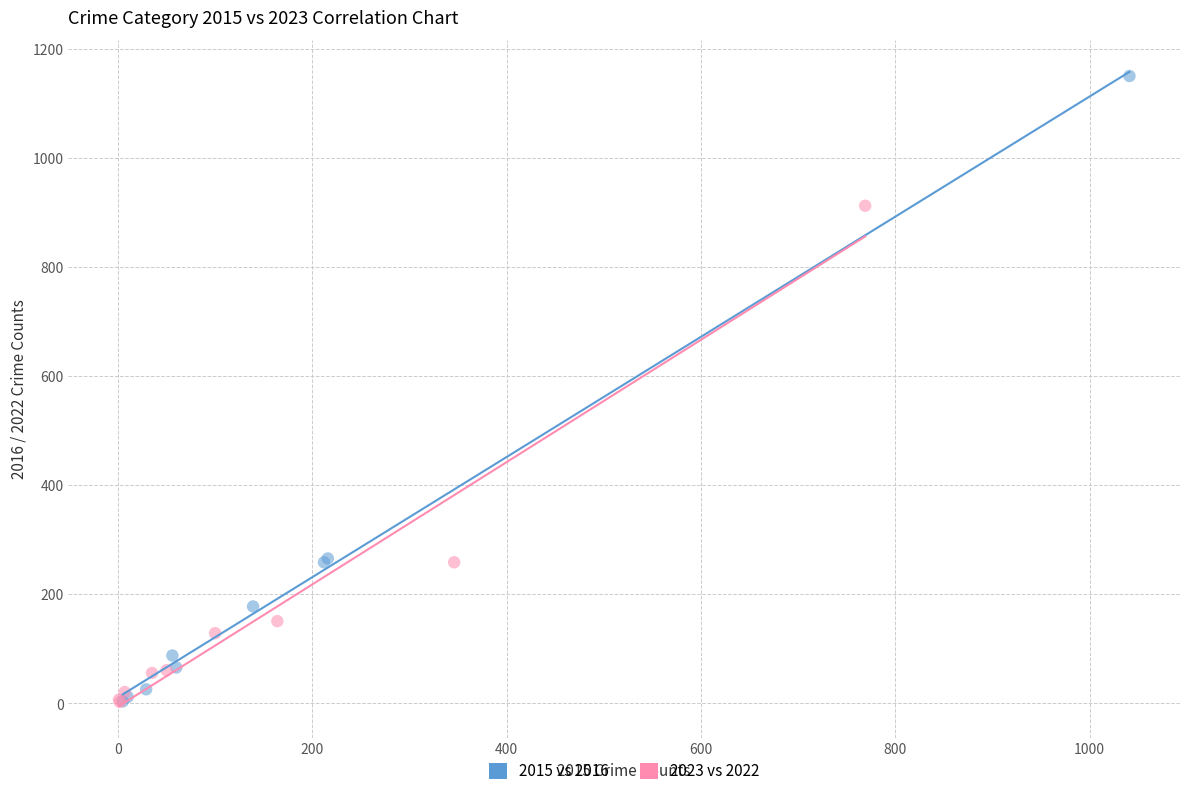

Which series has the largest Y range (max minus min)?

2015 vs 2016